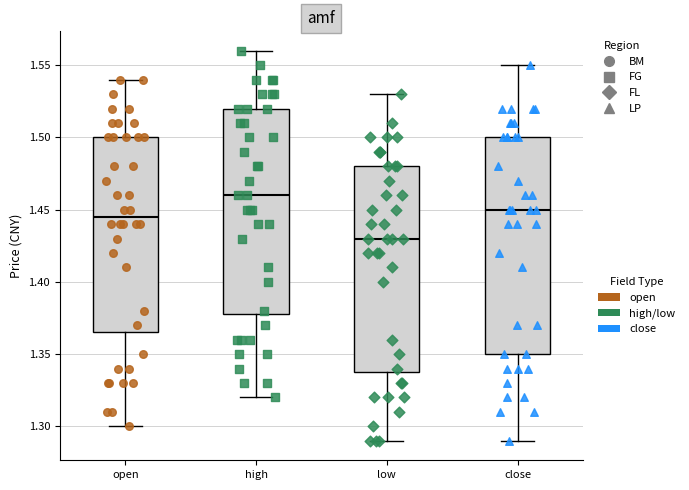

Where is the upper edge of the box for close on the y-axis? The values are not printed on the chart, so give them approximately, as read against the axis.

1.500